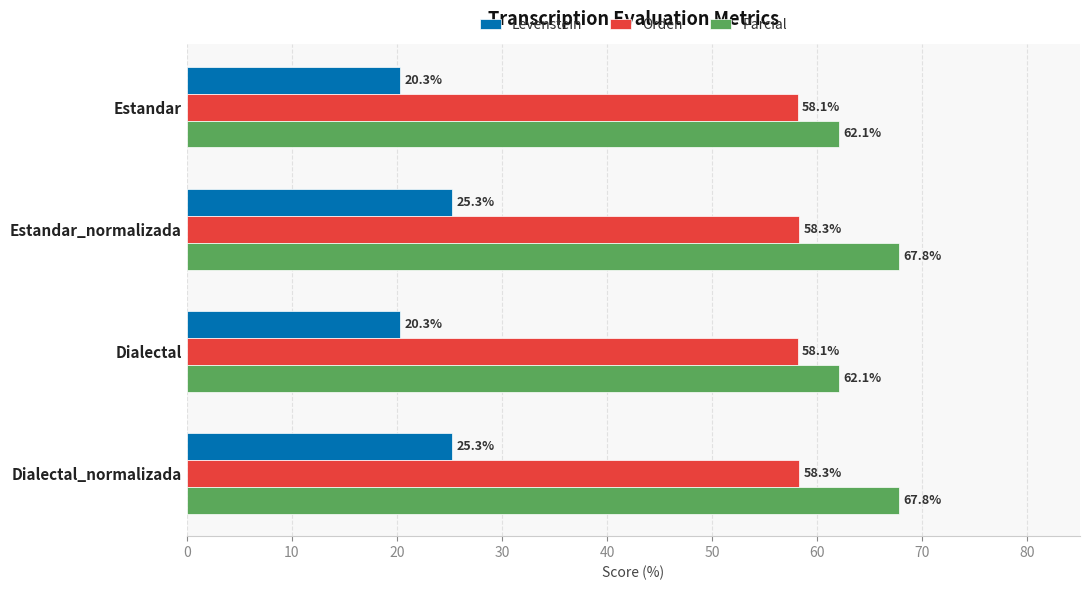

List the series in order of their peak value, lowest first.

Levenstein, Orden, Parcial